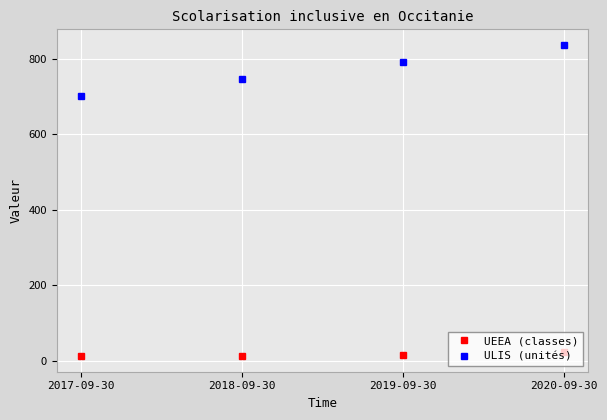

What is the value of the UEEA (classes) point at the 2nd from the left?

14